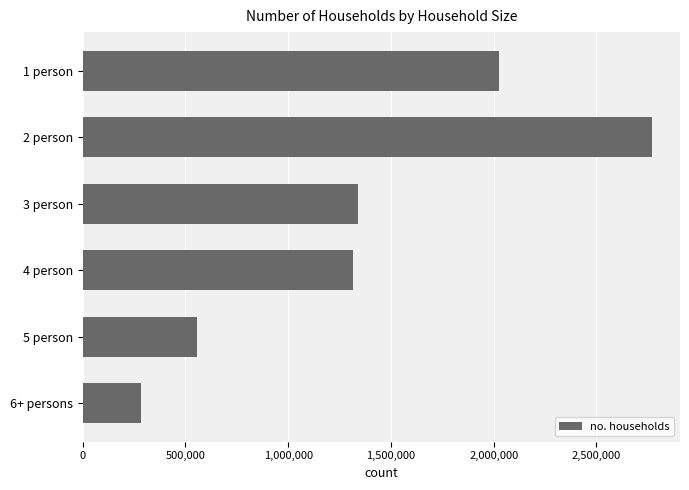

List the labels in order of value, smallest first.

6+ persons, 5 person, 4 person, 3 person, 1 person, 2 person